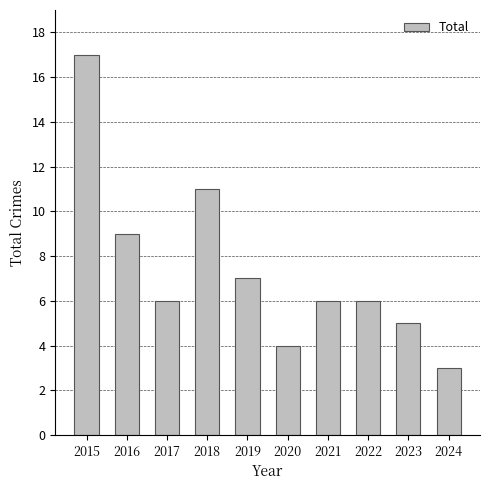

What is the sum of the values at 2024 and 2015?

20